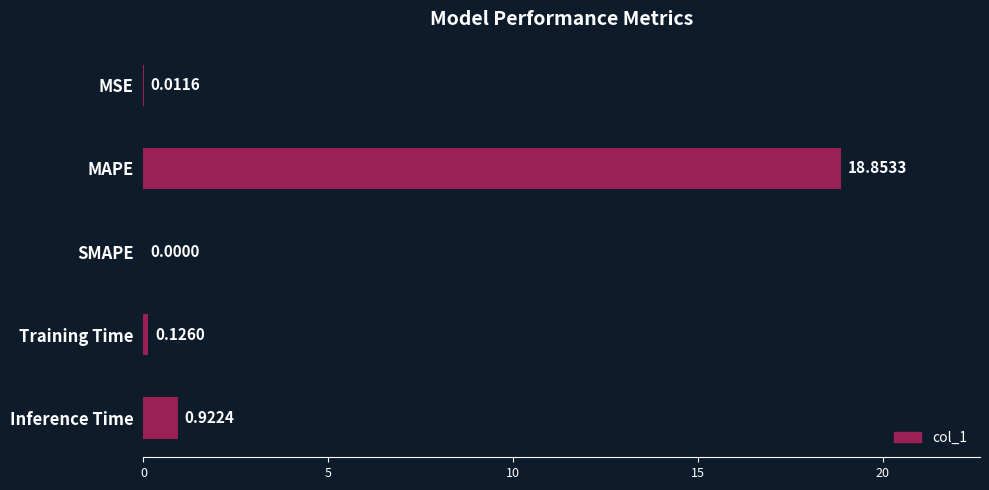

What is the sum of the values at Training Time and MAPE?

19.0